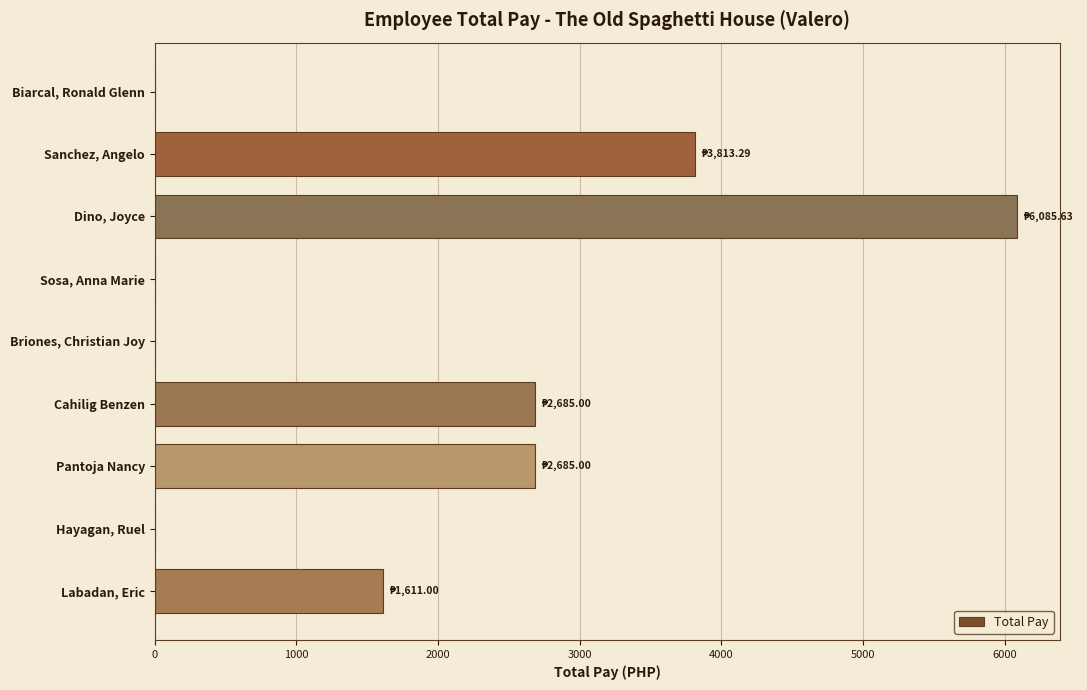

Reading bottom to top, transcribe all the data shown in this chart.

Labadan, Eric=1611.0	Hayagan, Ruel=0.0	Pantoja Nancy=2685.0	Cahilig Benzen=2685.0	Briones, Christian Joy=0.0	Sosa, Anna Marie=0.0	Dino, Joyce=6085.6	Sanchez, Angelo=3813.3	Biarcal, Ronald Glenn=0.0